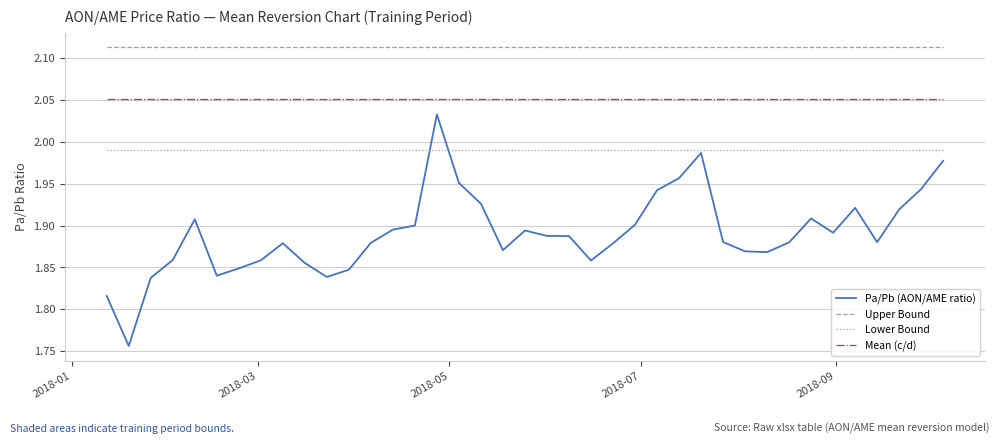

Rank the series by their maximum value, from highest to lowest.

Upper Bound, Mean (c/d), Pa/Pb (AON/AME ratio), Lower Bound